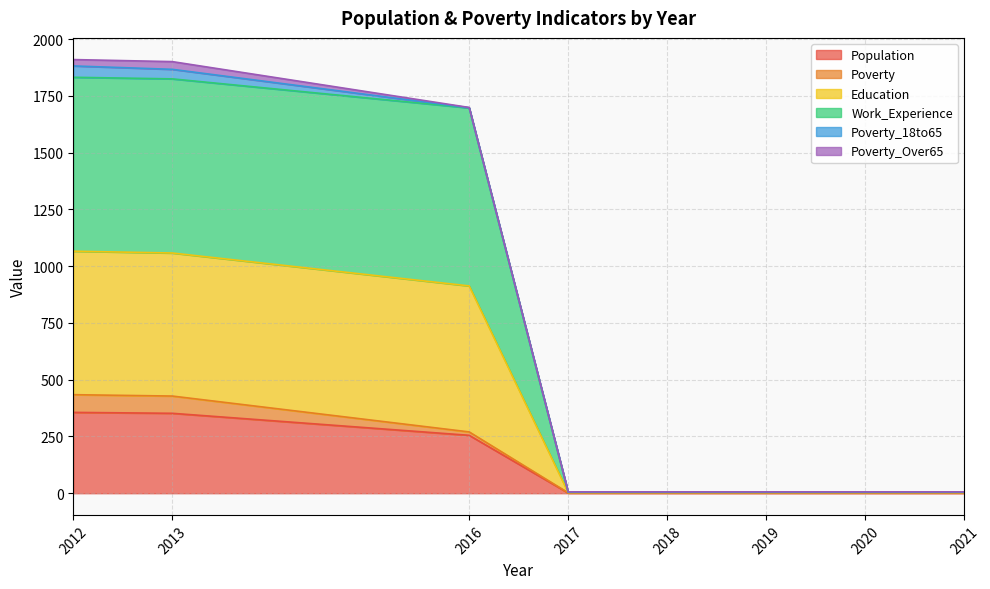

Which category has the lowest value in the Work_Experience series?

2017